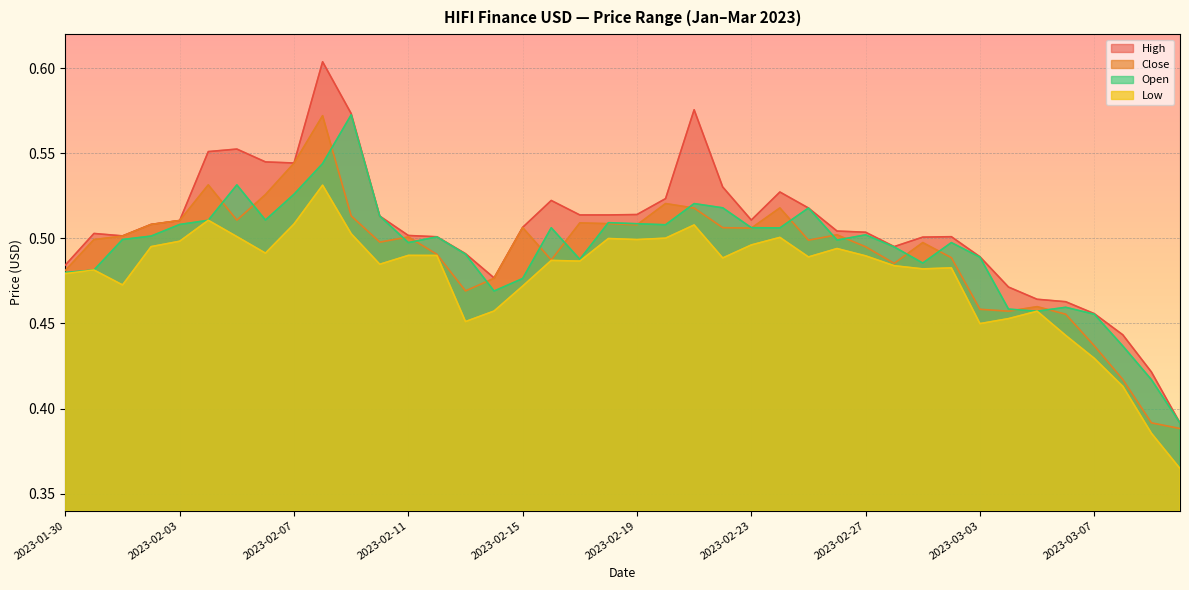

List the labels in order of Open value, largest first.

2023-02-09, 2023-02-08, 2023-02-05, 2023-02-07, 2023-02-21, 2023-02-22, 2023-02-25, 2023-02-10, 2023-02-06, 2023-02-04, 2023-02-18, 2023-02-19, 2023-02-03, 2023-02-20, 2023-02-23, 2023-02-16, 2023-02-24, 2023-02-27, 2023-02-02, 2023-02-12, 2023-02-01, 2023-02-26, 2023-02-11, 2023-03-02, 2023-02-28, 2023-02-13, 2023-03-03, 2023-02-17, 2023-03-01, 2023-01-31, 2023-01-30, 2023-02-15, 2023-02-14, 2023-03-06, 2023-03-04, 2023-03-05, 2023-03-07, 2023-03-08, 2023-03-09, 2023-03-10